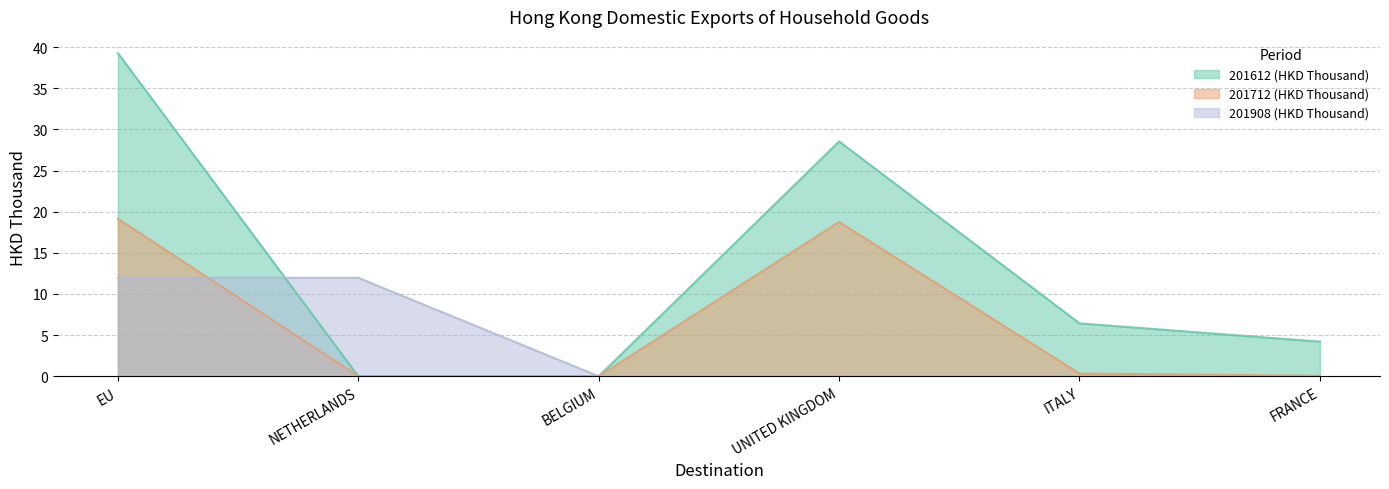

How many values in the 201712 (HKD Thousand) series exceed 0?

4